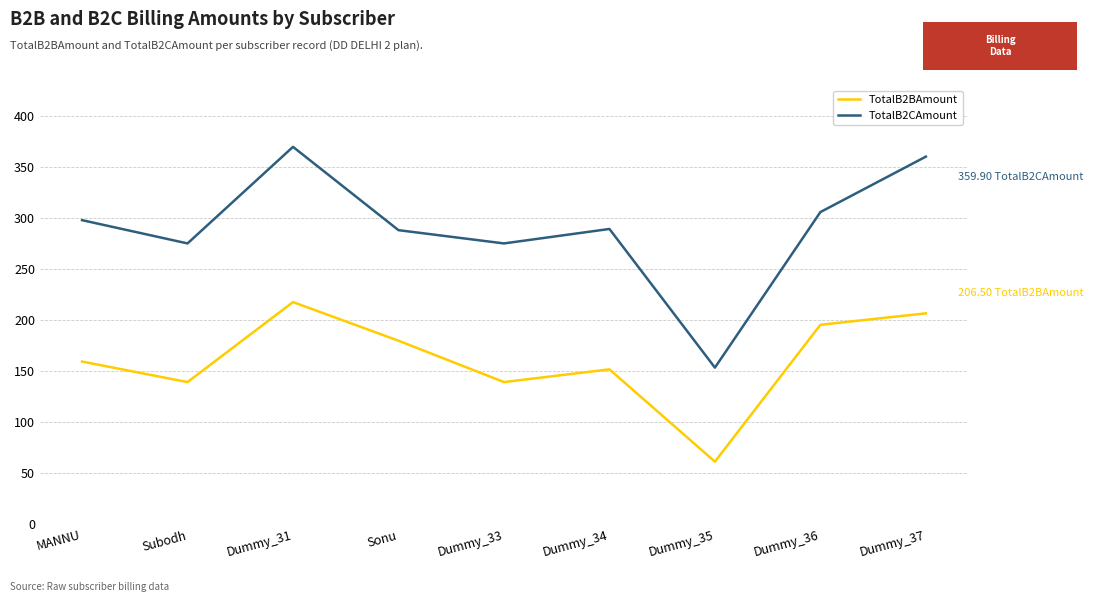

The TotalB2BAmount series shows 32.6 at Subodh. True or false?

False